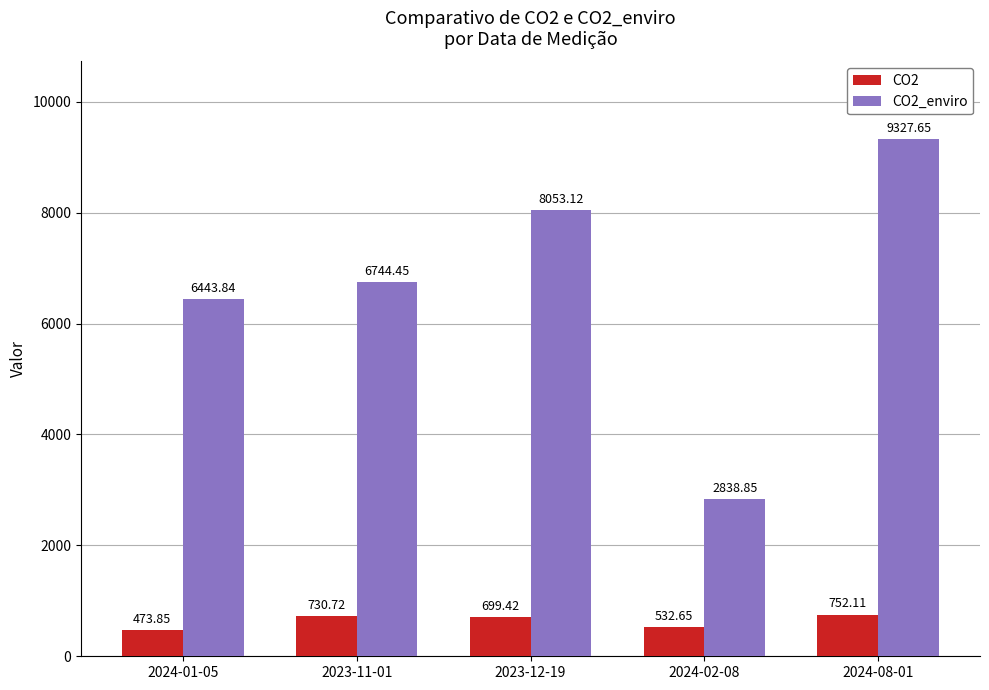

How many values in the CO2_enviro series are below 6744?

2